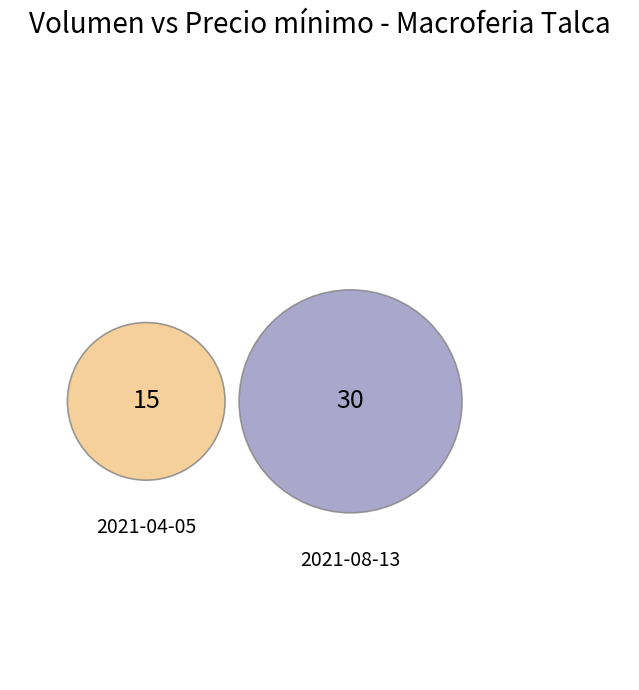

Combined, what portion of the pie is 2021-04-05 and 2021-08-13?

100.0%